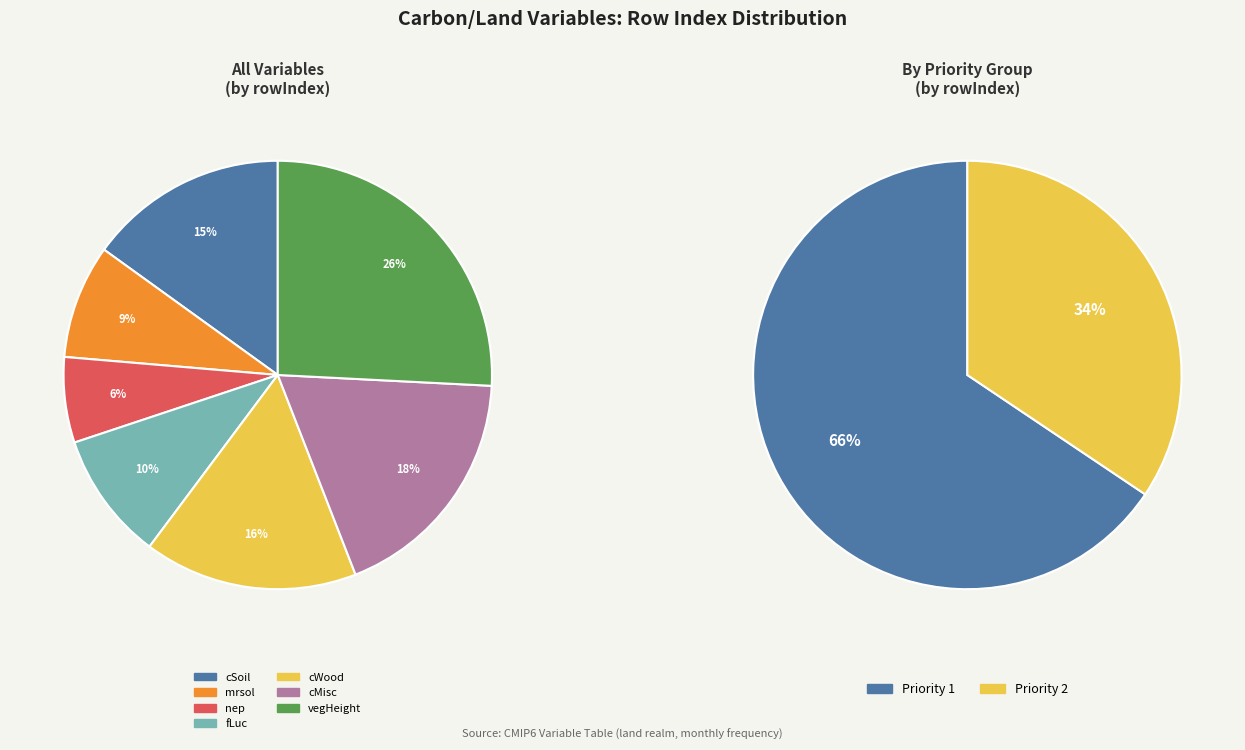

What is the ratio of the value at Priority 1 - mrsol to the value at Priority 1 - vegHeight?

0.3